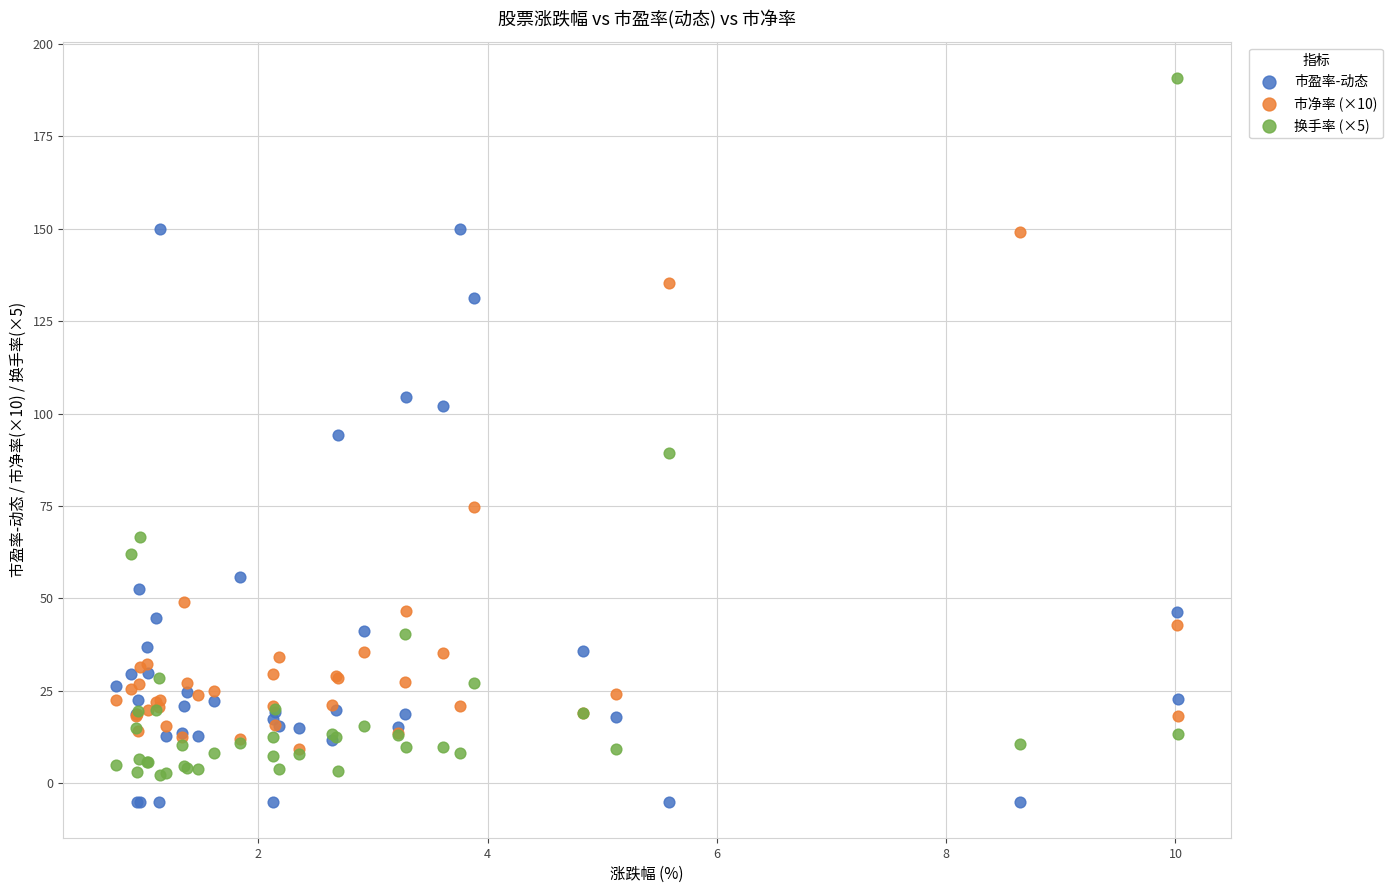

In the 市盈率-动态 series, what Y value is closest to 72?

55.8